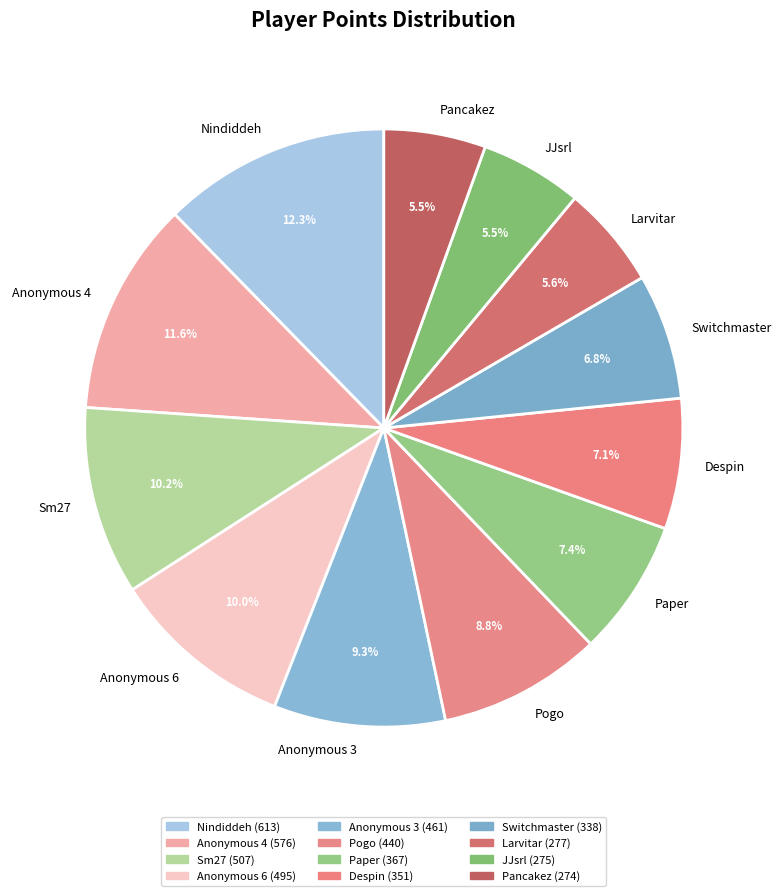

Which slice is the largest?

Nindiddeh